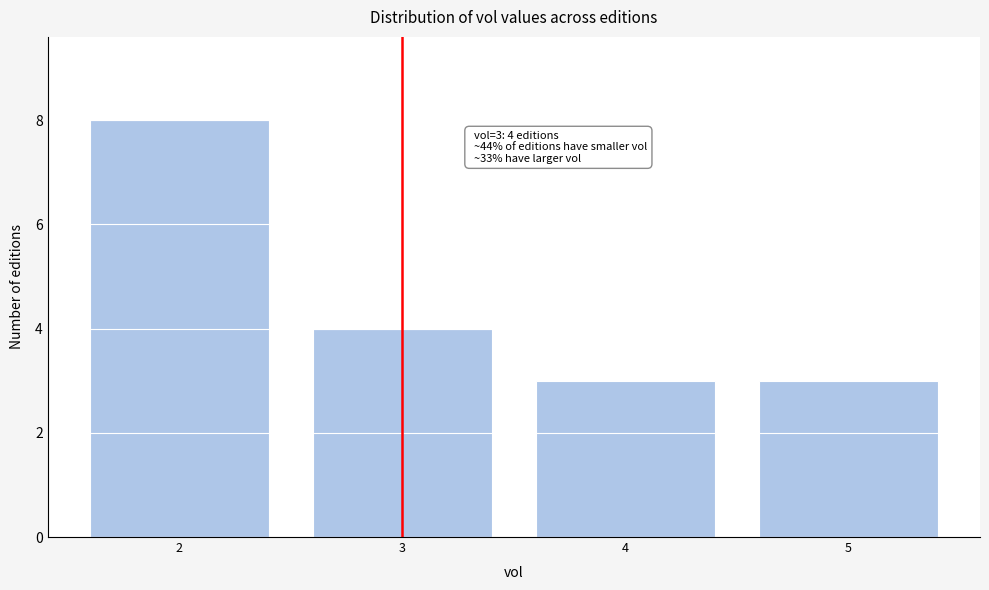

Reading left to right, transcribe all the data shown in this chart.

2=8	3=4	4=3	5=3